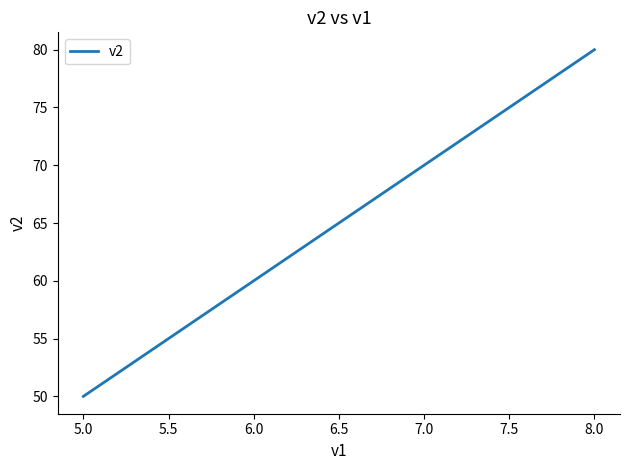

What position from the right is 7.0?

2